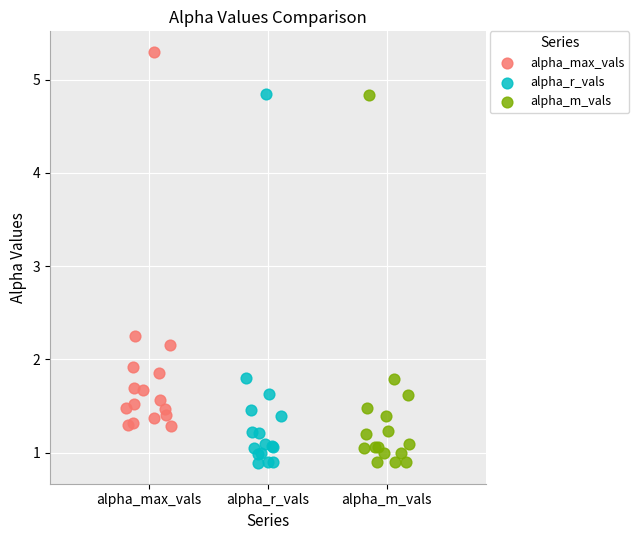

Which series has the widest spread of Y values?

alpha_max_vals